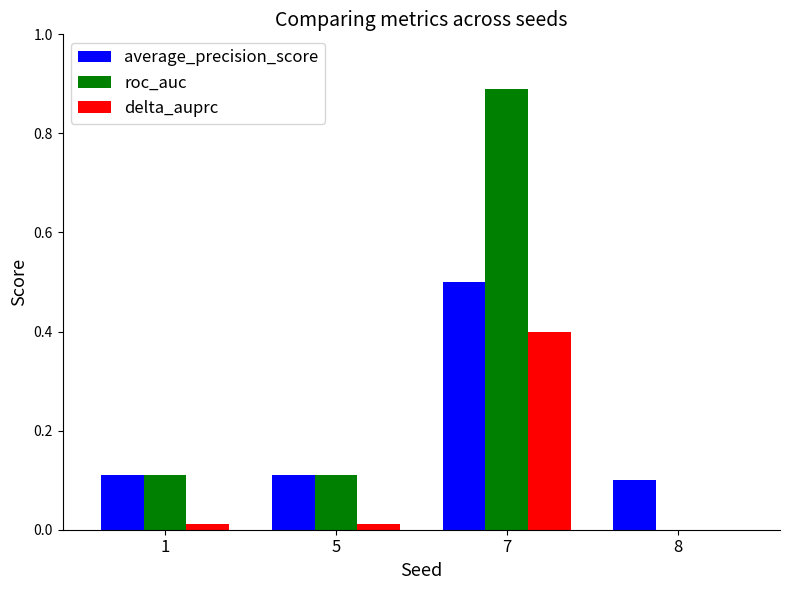

Which series has the largest total across all categories?

roc_auc